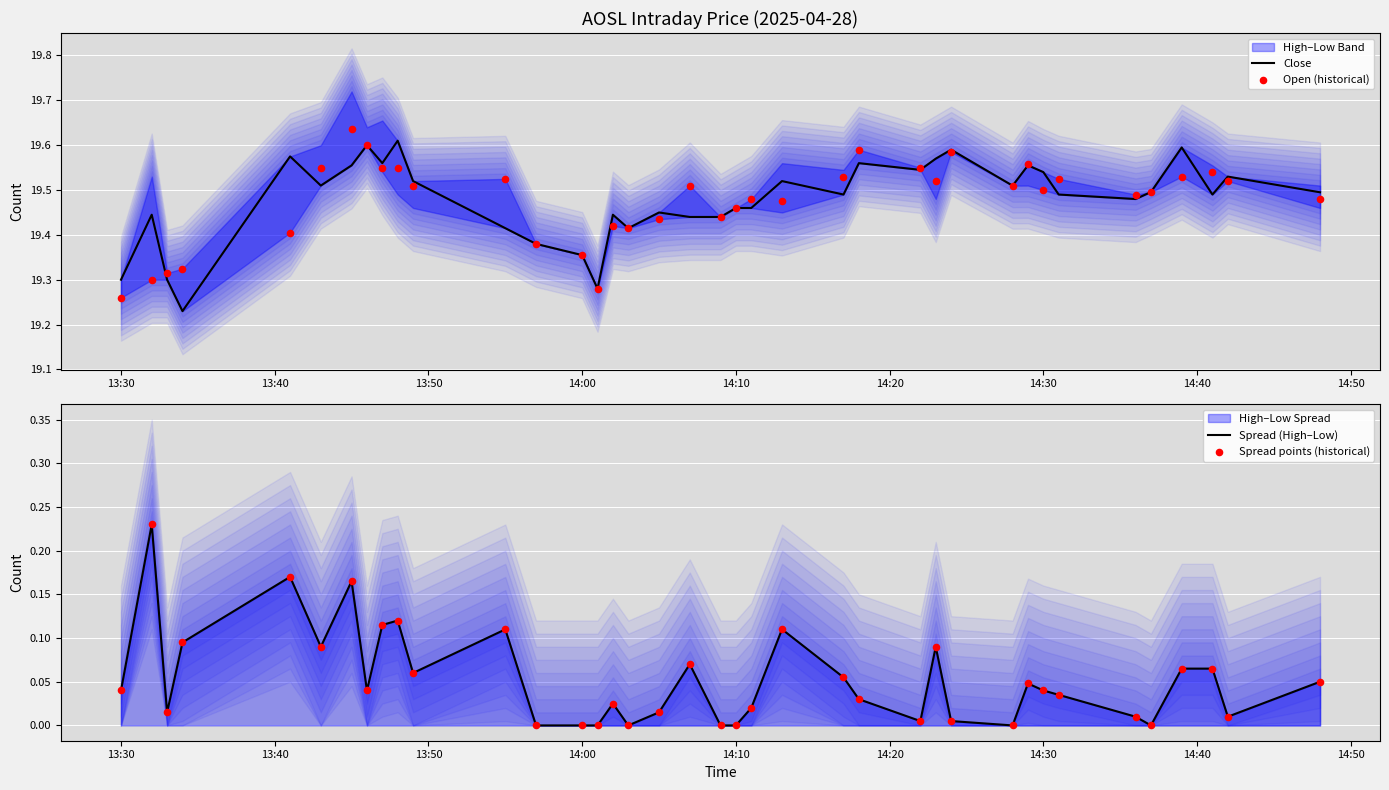

Which series has the largest total across all categories?

Close